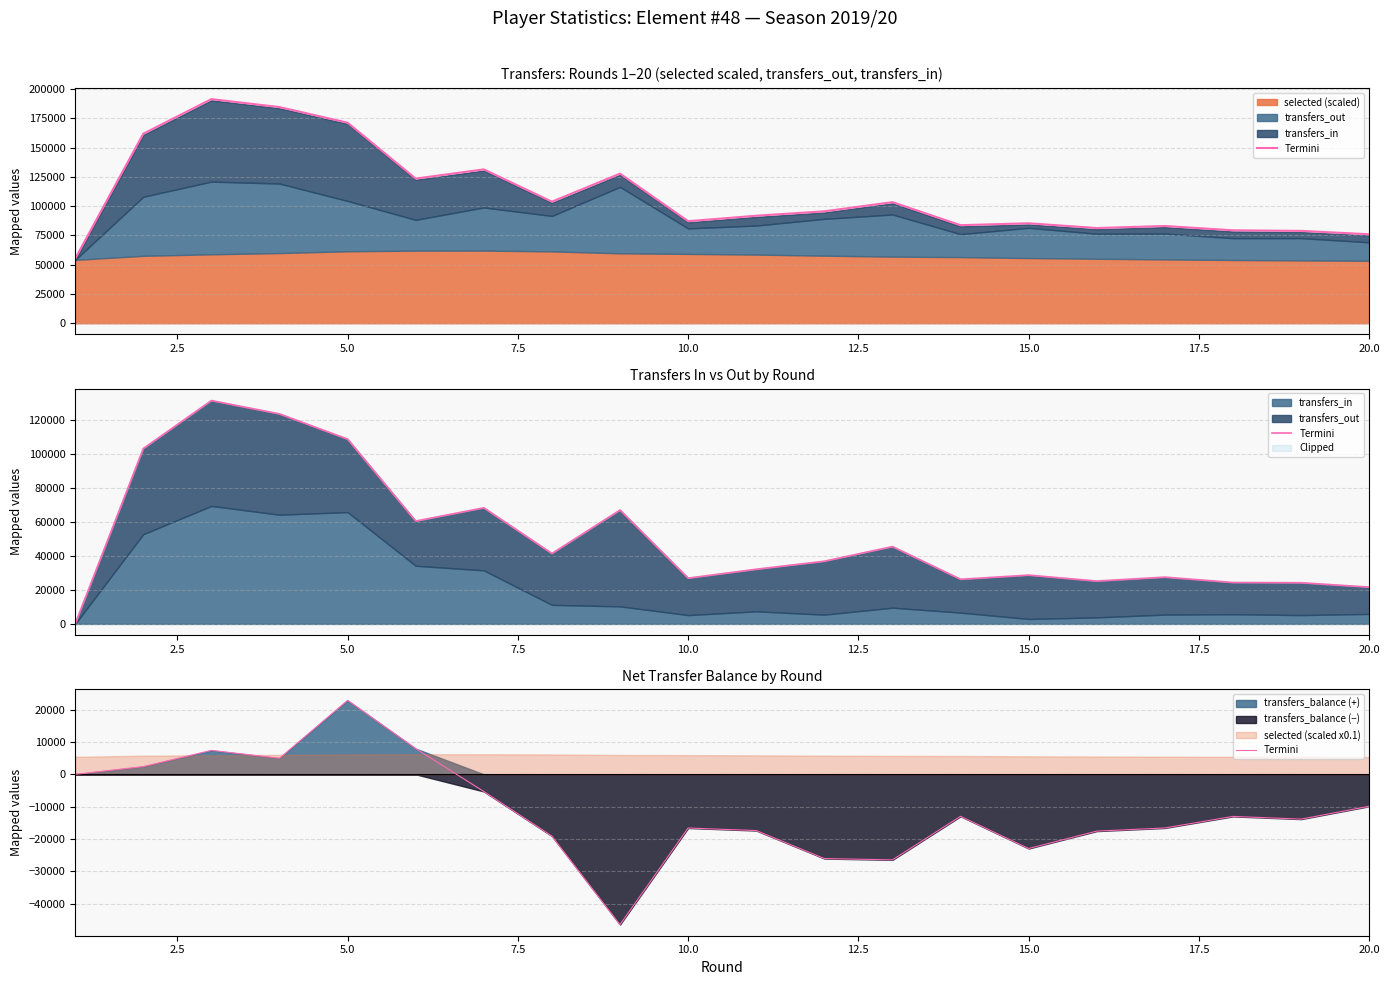

What is the smallest value displayed?

-46418